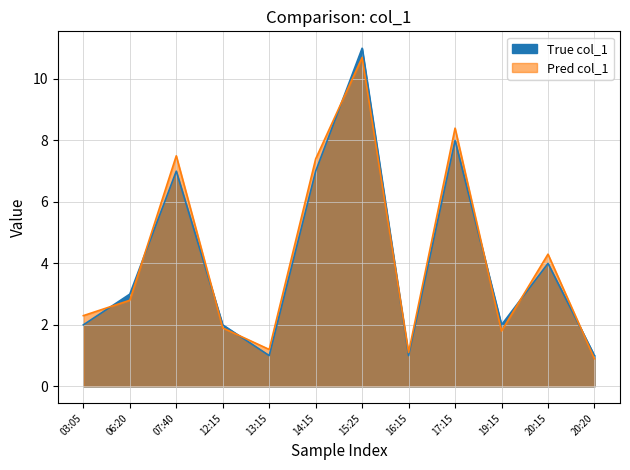

The chart shows a value of 3 at 03:05. True or false?

False